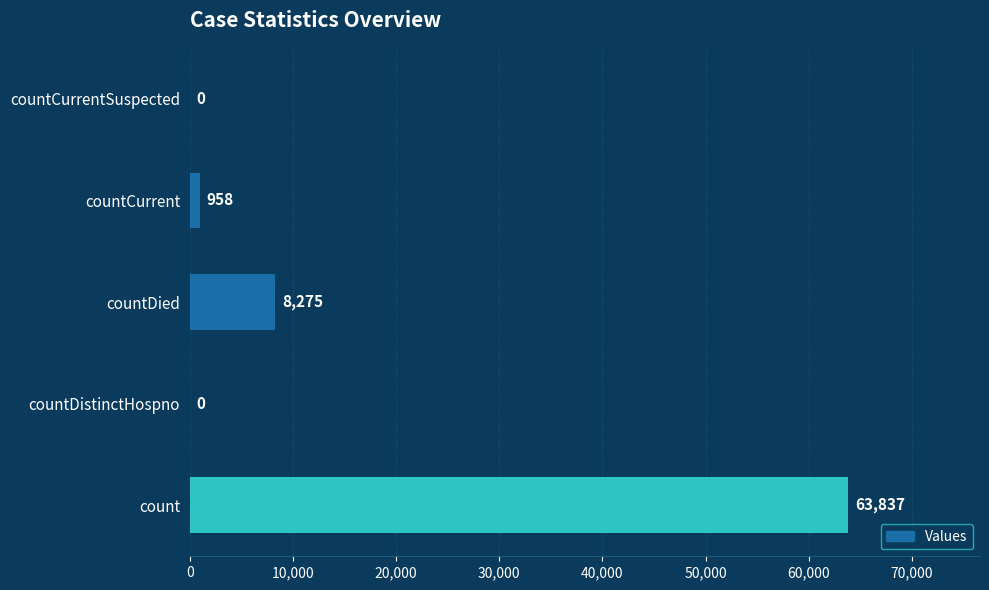

Are the bars grouped side by side (vs. stacked)?

No